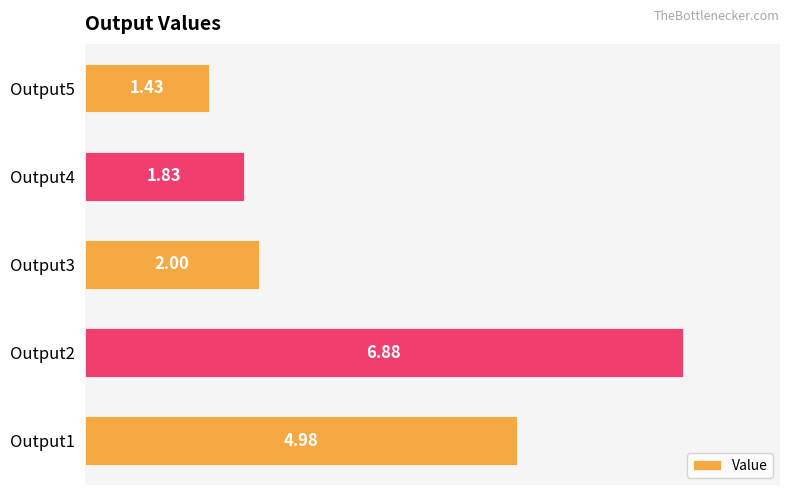

Between Output1 and Output2, which is larger?

Output2